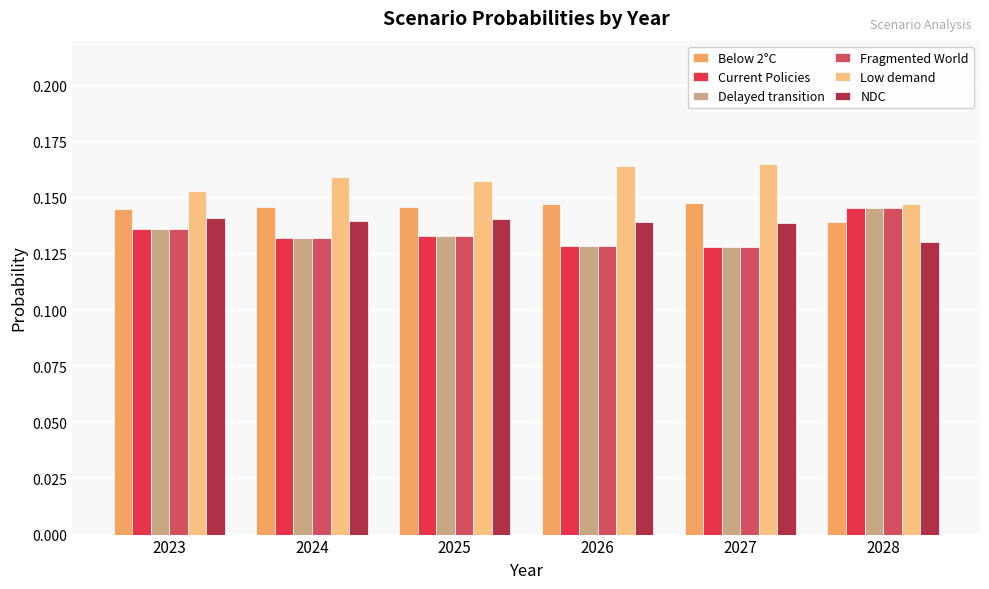

Which category has the highest value in the Delayed transition series?

2028